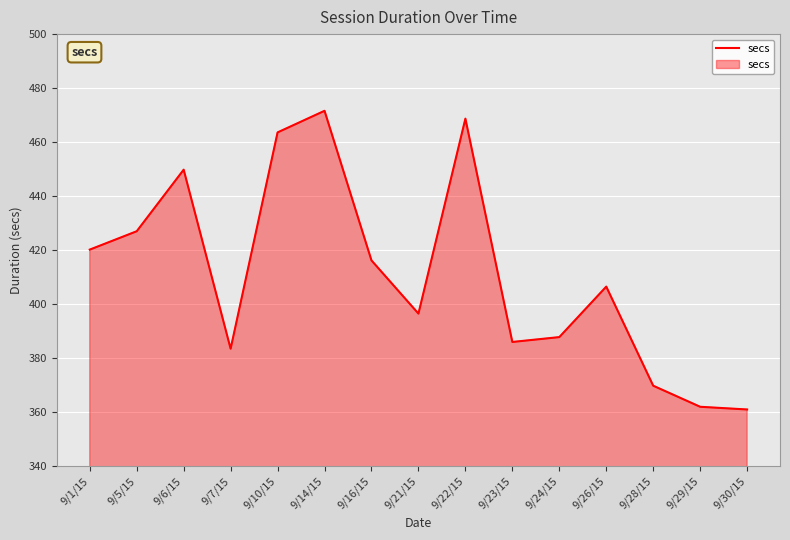

Is it true that the value at 9/26/15 is 163.5?

False